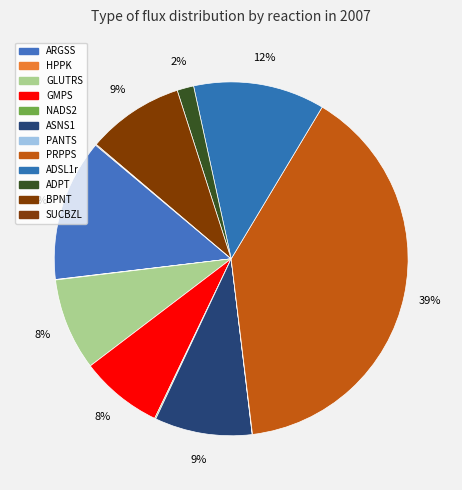

Do GLUTRS and ADSL1r together represent more than half of the pie?

No